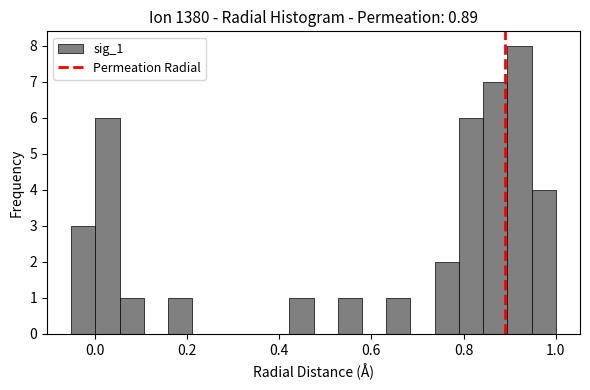

Read against the x-axis, roughly where is the centre of the tallest bar?

0.92